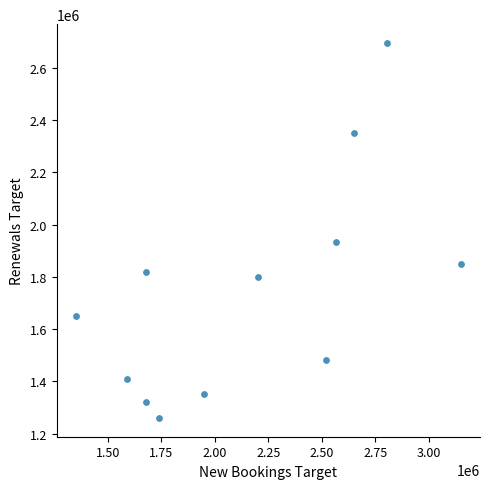

What is the average X value?

2156417